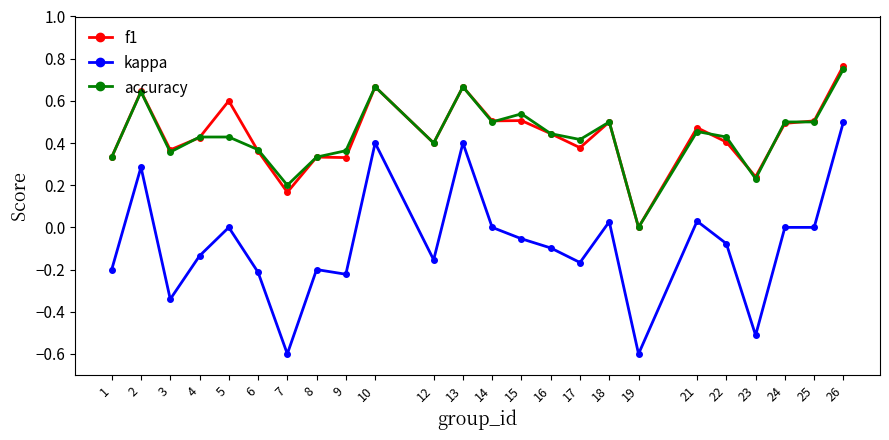

True or false: f1 and kappa intersect in this chart.

False